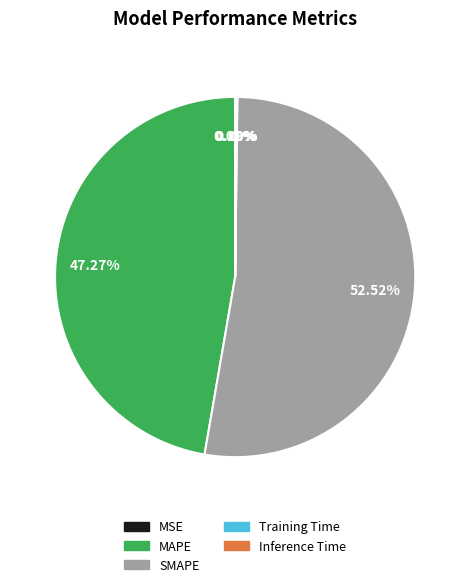

Between SMAPE and MAPE, which is larger?

SMAPE